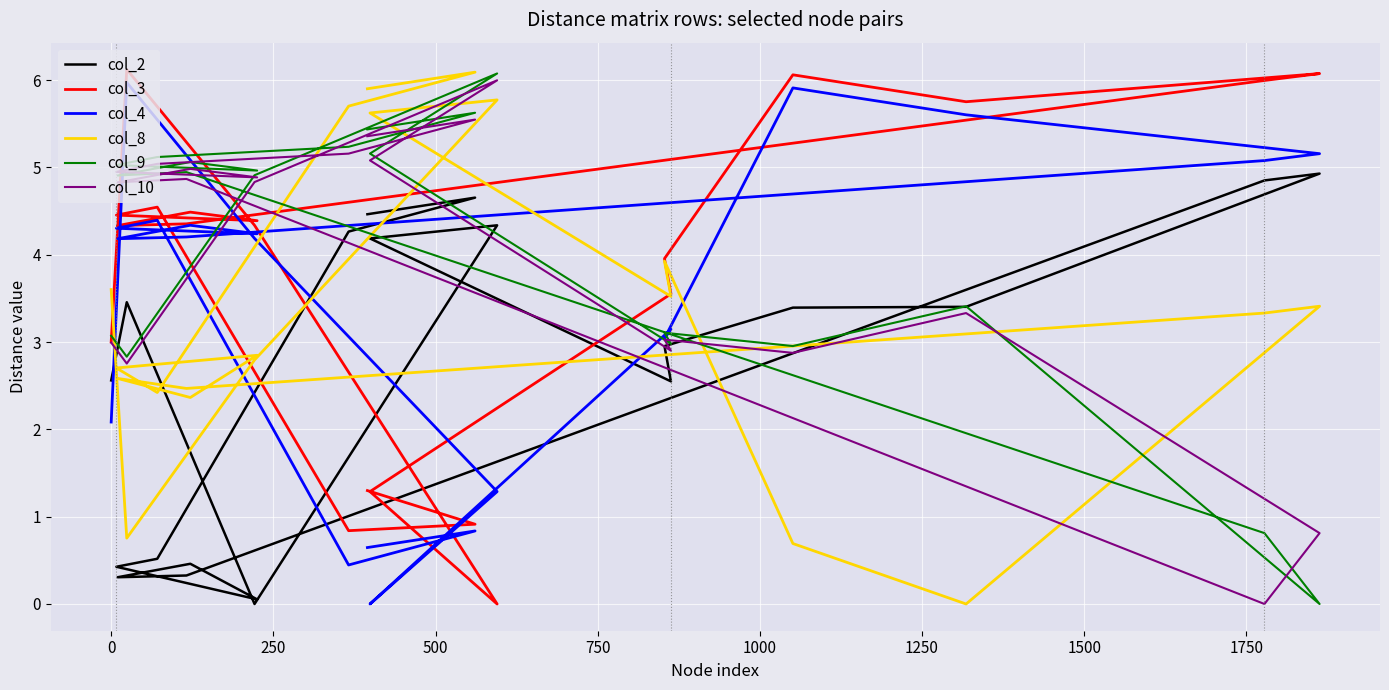

How many distinct data groups are displayed?

6